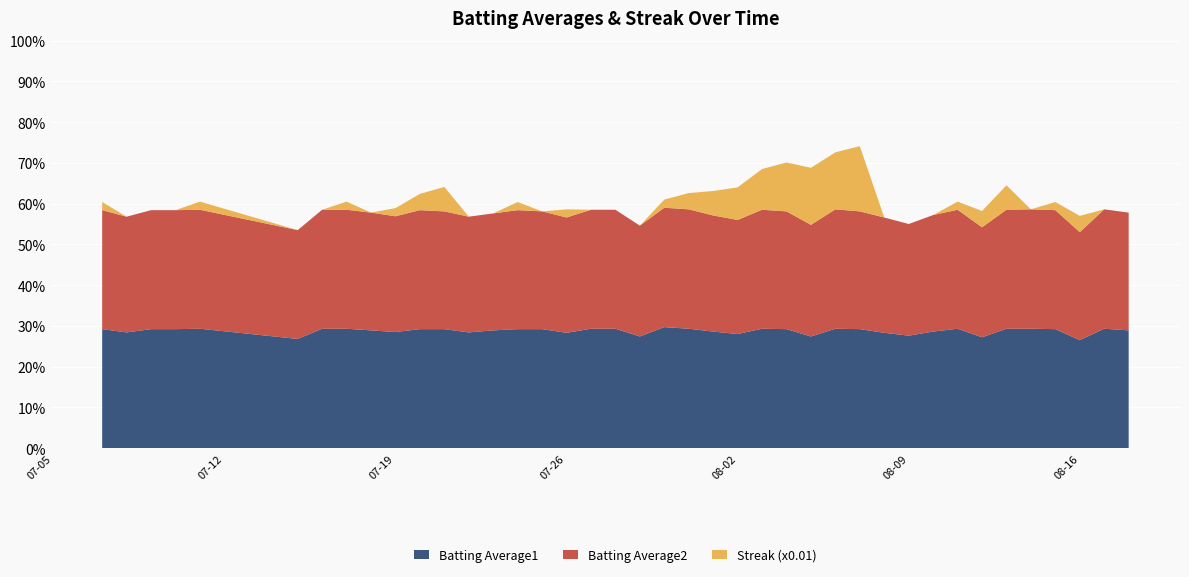

Reading left to right, what are all the values shown in this chart?

Batting Average1: 0.3	0.3	0.3	0.3	0.3	0.3	0.3	0.3	0.3	0.3	0.3	0.3	0.3	0.3	0.3	0.3	0.3	0.3	0.3	0.3	0.3	0.3	0.3	0.3	0.3	0.3	0.3	0.3	0.3	0.3	0.3	0.3	0.3	0.3	0.3	0.3	0.3	0.3	0.3	0.3
Batting Average2: 0.3	0.3	0.3	0.3	0.3	0.3	0.3	0.3	0.3	0.3	0.3	0.3	0.3	0.3	0.3	0.3	0.3	0.3	0.3	0.3	0.3	0.3	0.3	0.3	0.3	0.3	0.3	0.3	0.3	0.3	0.3	0.3	0.3	0.3	0.3	0.3	0.3	0.3	0.3	0.3
Streak (x0.01): 0.0	0.0	0.0	0.0	0.0	0.0	0.0	0.0	0.0	0.0	0.0	0.1	0.0	0.0	0.0	0.0	0.0	0.0	0.0	0.0	0.0	0.0	0.1	0.1	0.1	0.1	0.1	0.1	0.2	0.0	0.0	0.0	0.0	0.0	0.1	0.0	0.0	0.0	0.0	0.0